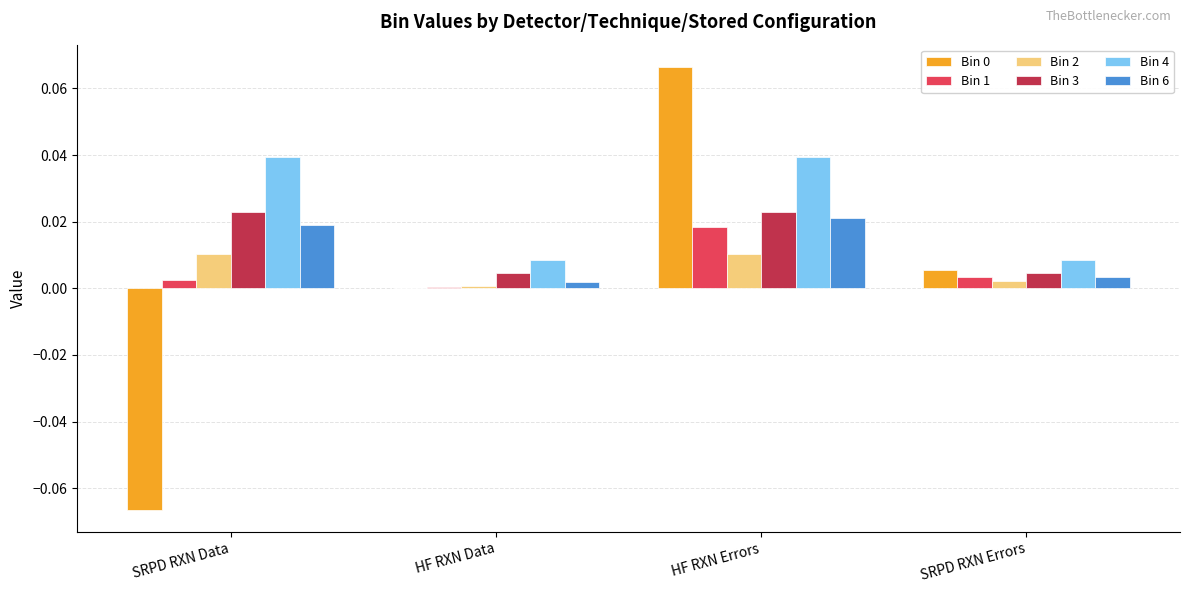

True or false: Bin 6 has a value of 0.0 at SRPD RXN Errors.

True